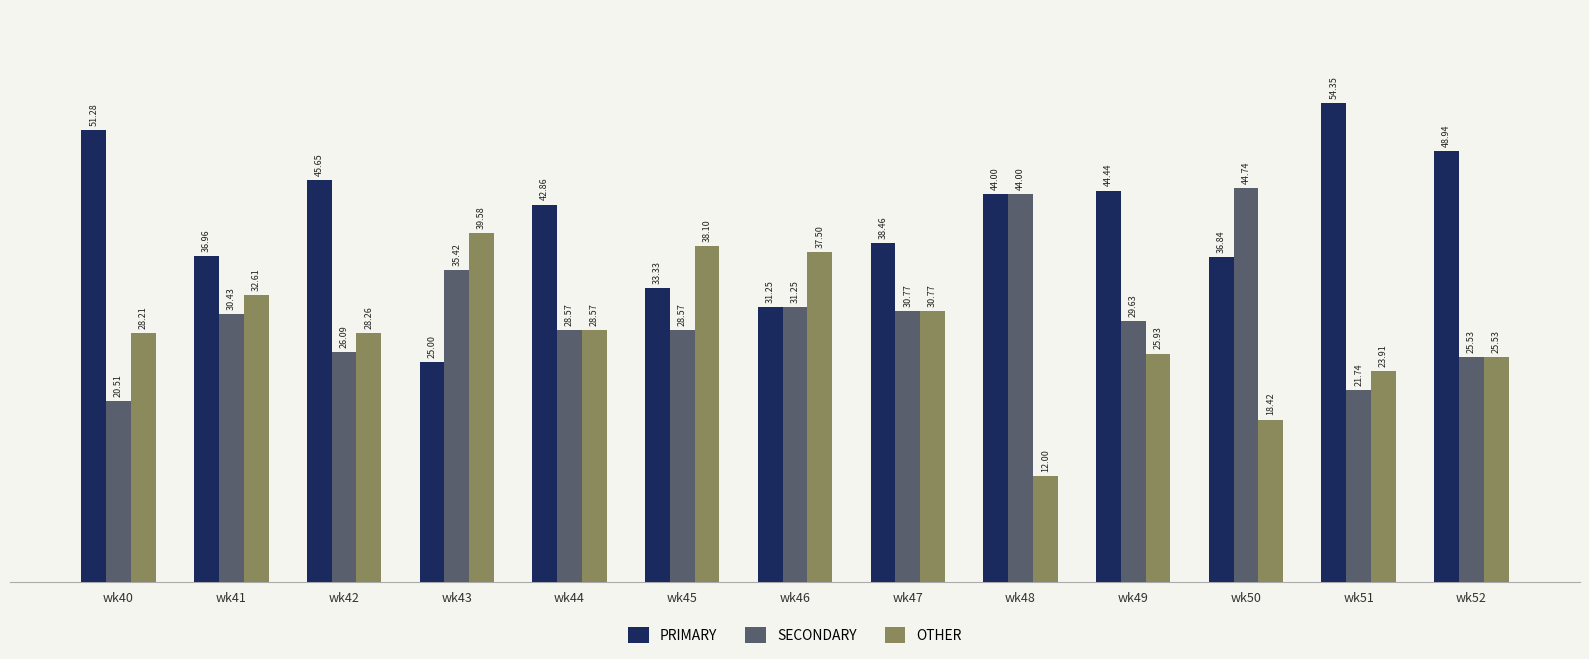

The value of OTHER at wk43 is 63.1. True or false?

False